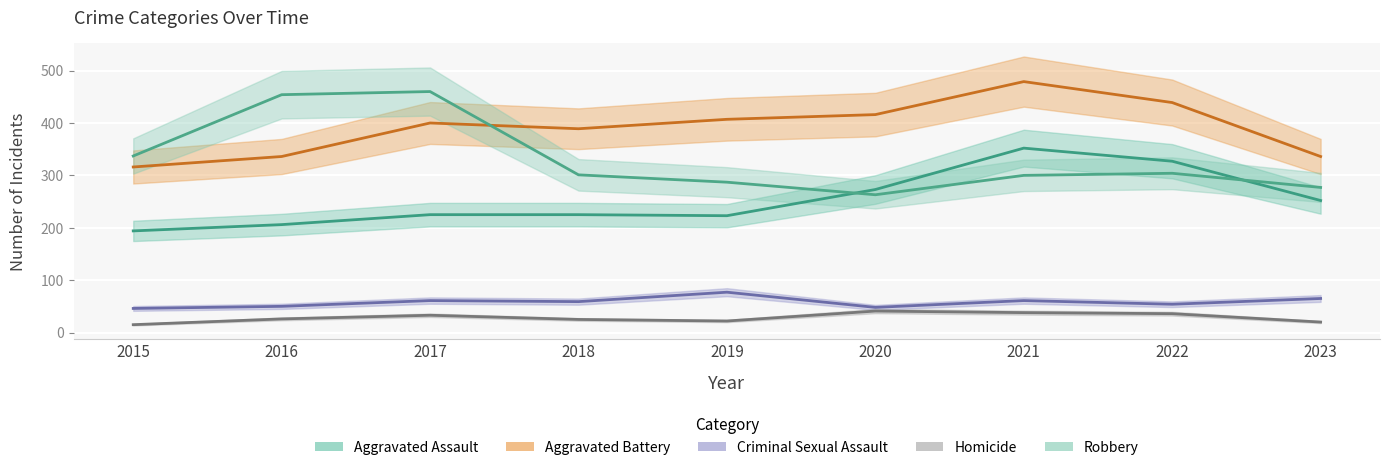

What is the difference between the second highest and second lowest values in the Aggravated Assault series?

121